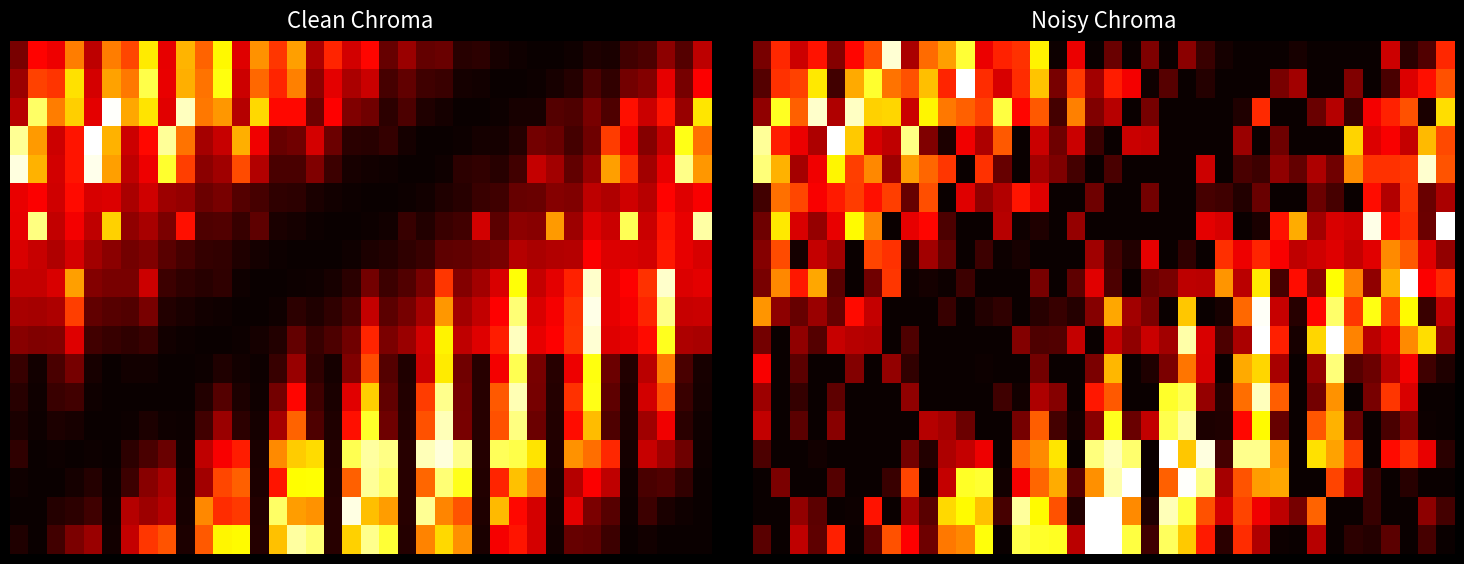

How many distinct data groups are displayed?

18